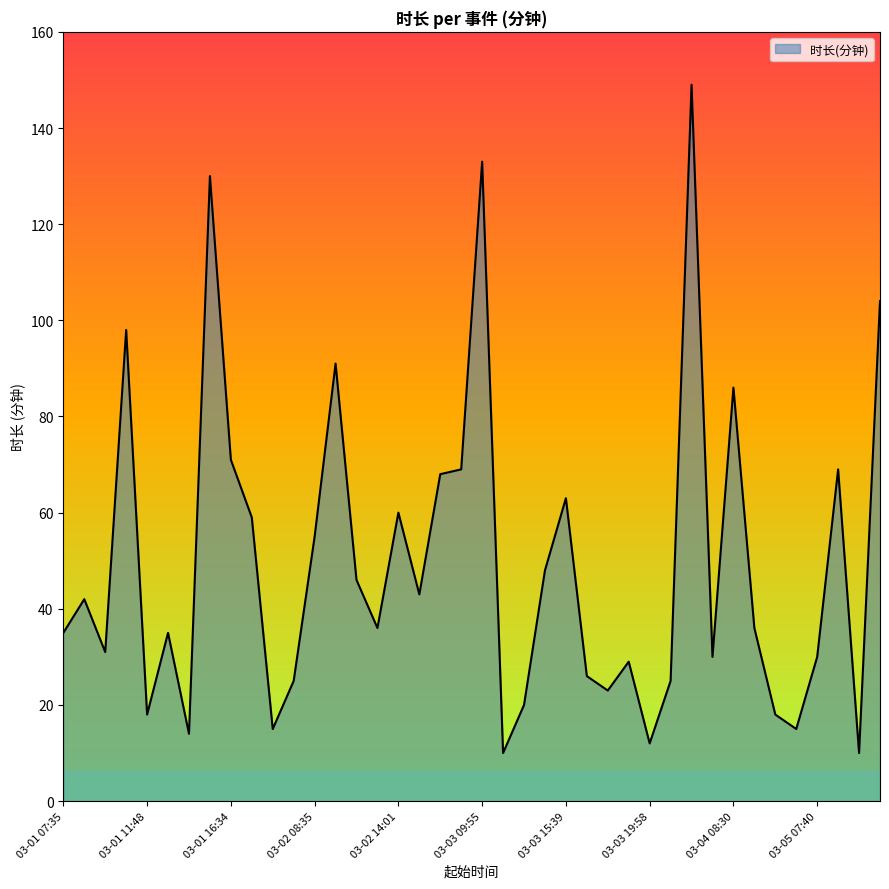

True or false: the data has more than 0 interior local peaks.

True